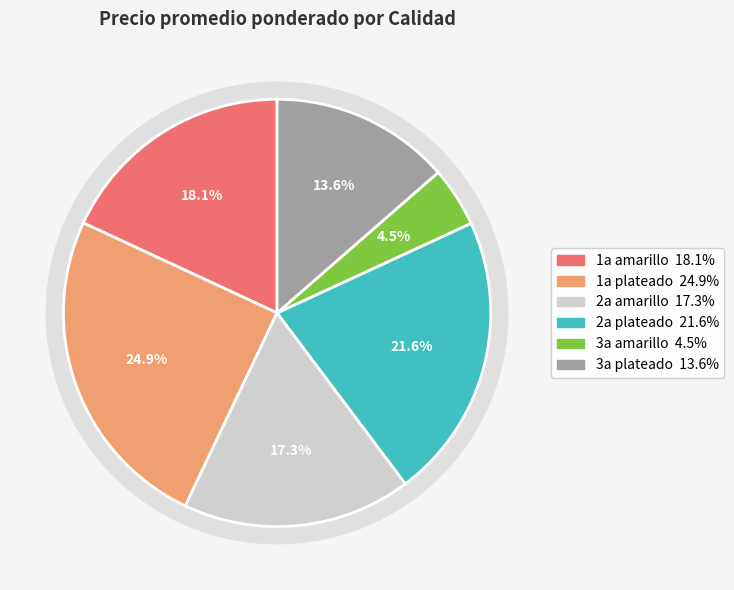

To the nearest percent, what is the combined percentage of 1a plateado and 3a plateado?

38%